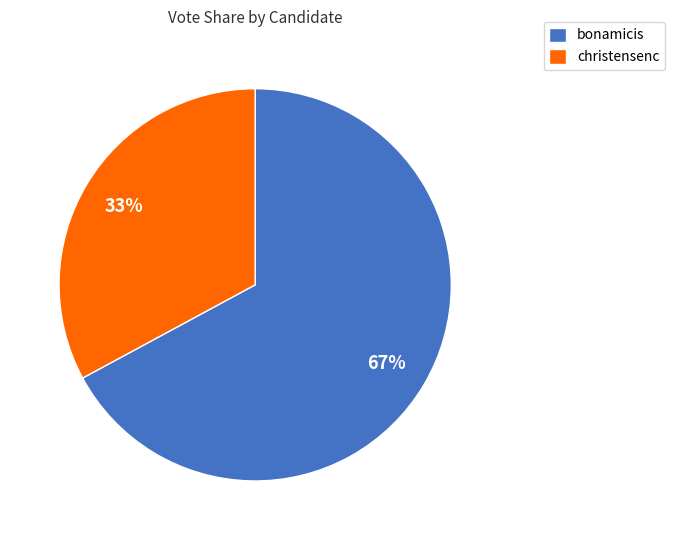

What is the ratio of the value at bonamicis to the value at christensenc?

2.0